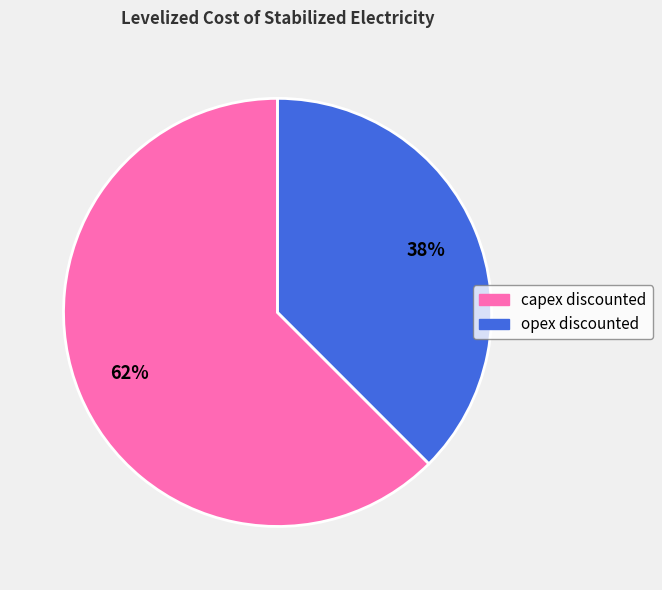

To the nearest percent, what percentage of the pie is opex discounted?

38%